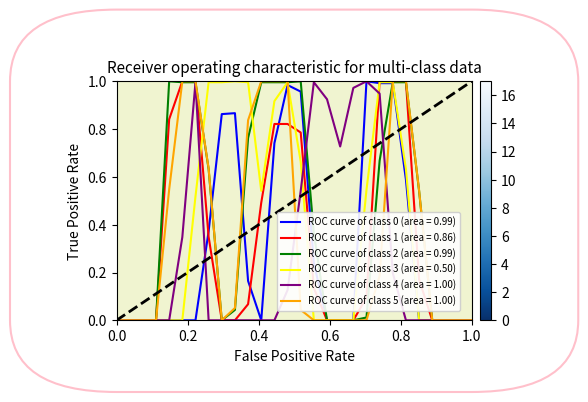

Which series has the largest total across all categories?

ROC curve of class 2 (area = 0.99)